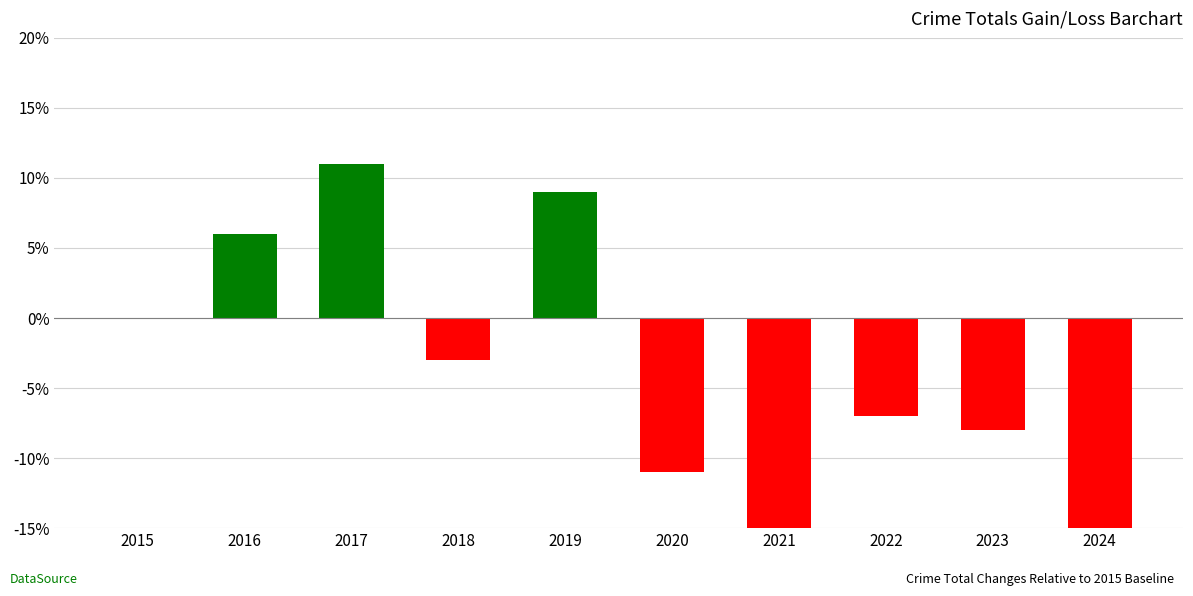

How many bars are there in total?

10